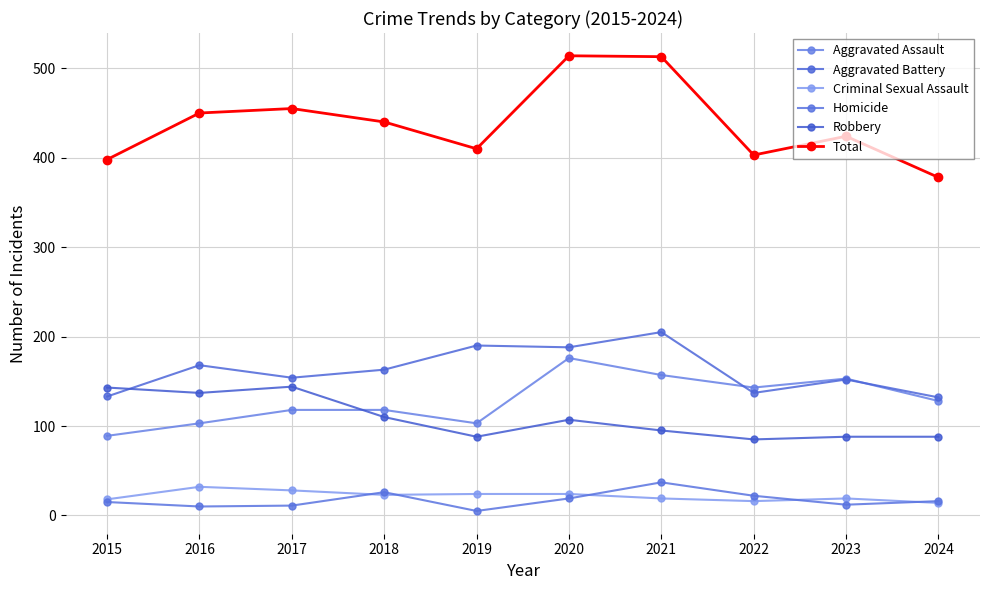

The value of Robbery at 2017 is 144. True or false?

True